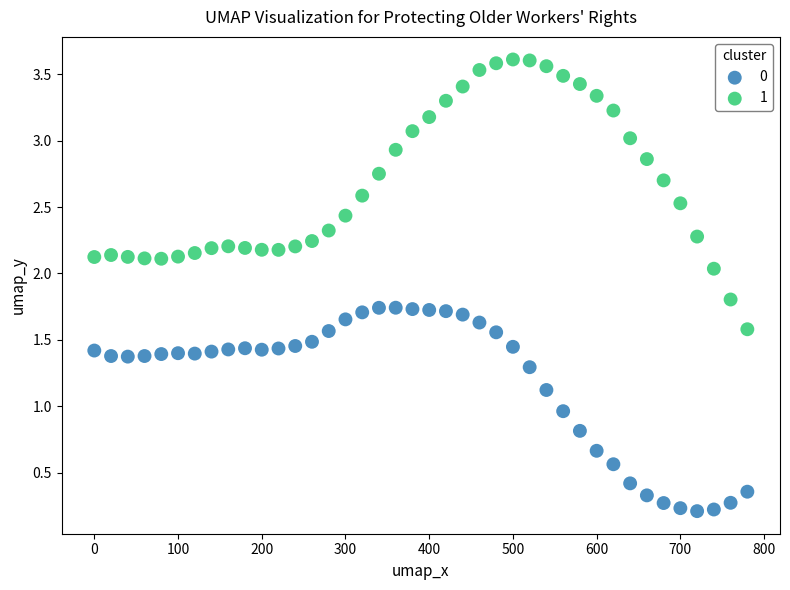

What is the X range (max minus min) for the scatter plot?

780.0